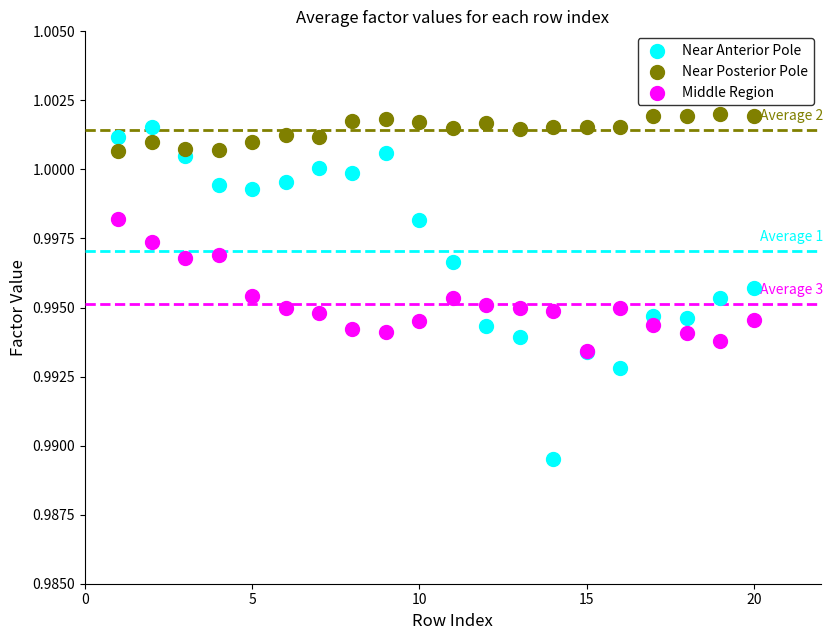

What are all the series names shown in the legend?

Near Anterior Pole, Near Posterior Pole, Middle Region